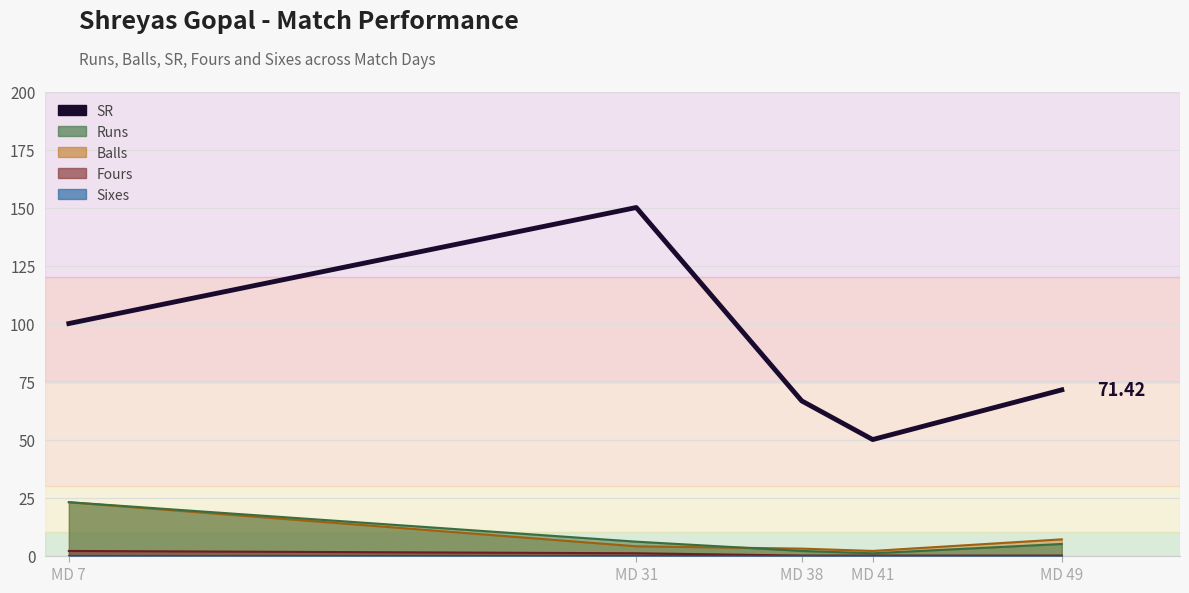

The chart shows a value of 13.1 at MD 41. True or false?

False